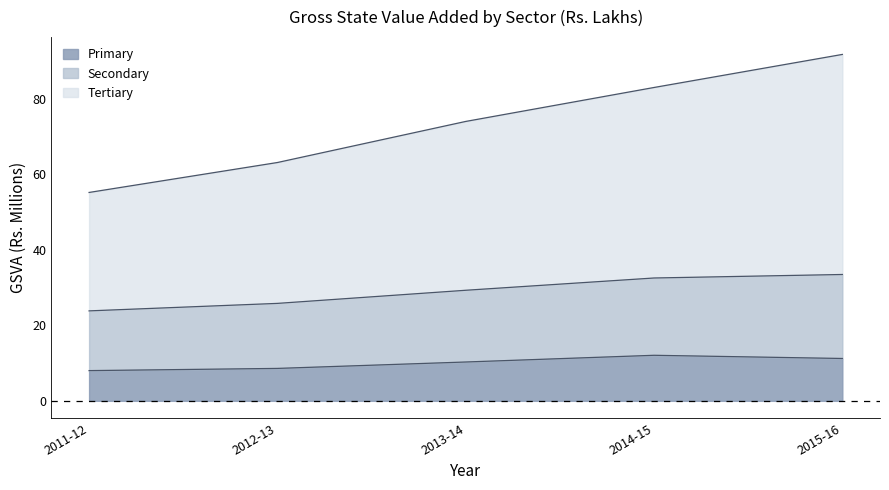

The Secondary series shows 123.5 at 2014-15. True or false?

False